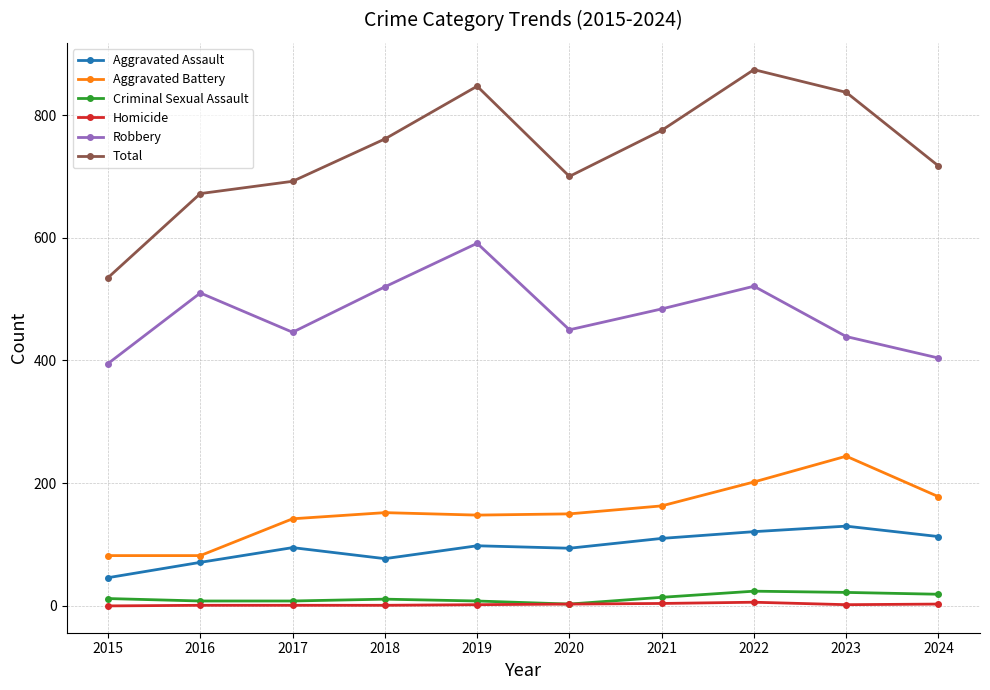

In Total, how many points are lower than both neighbors (excluding endpoints)?

1